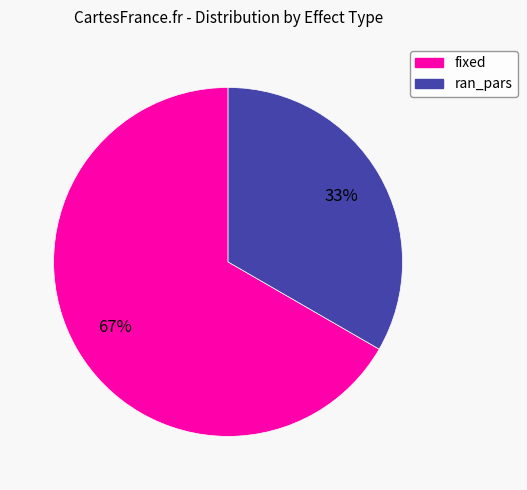

To the nearest percent, what is the average slice percentage?

50%